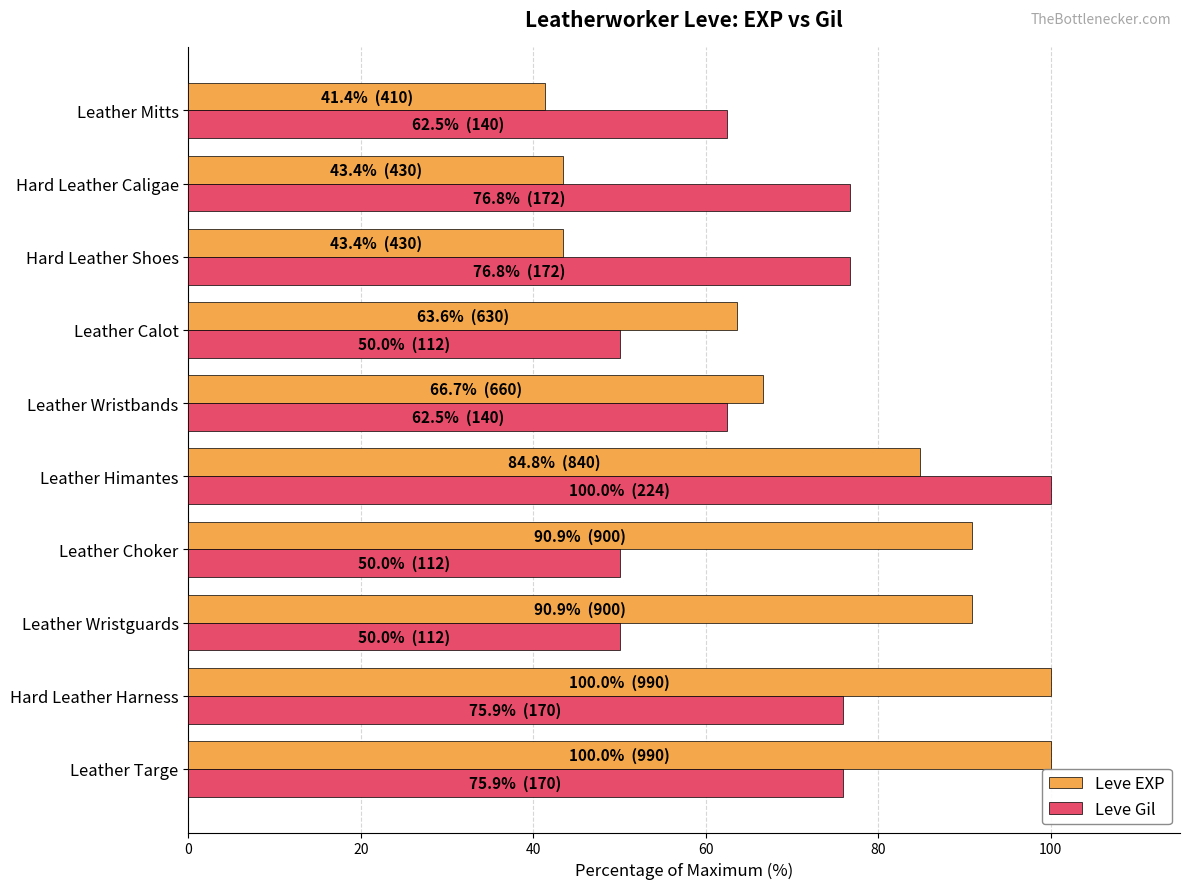

At how many categories does at least one series exceed 94?

3